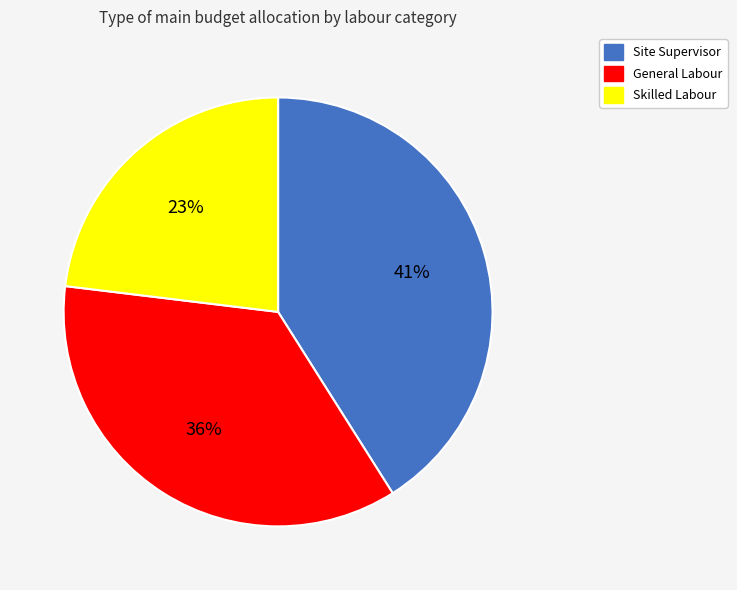

To the nearest percent, what is the average slice percentage?

33%